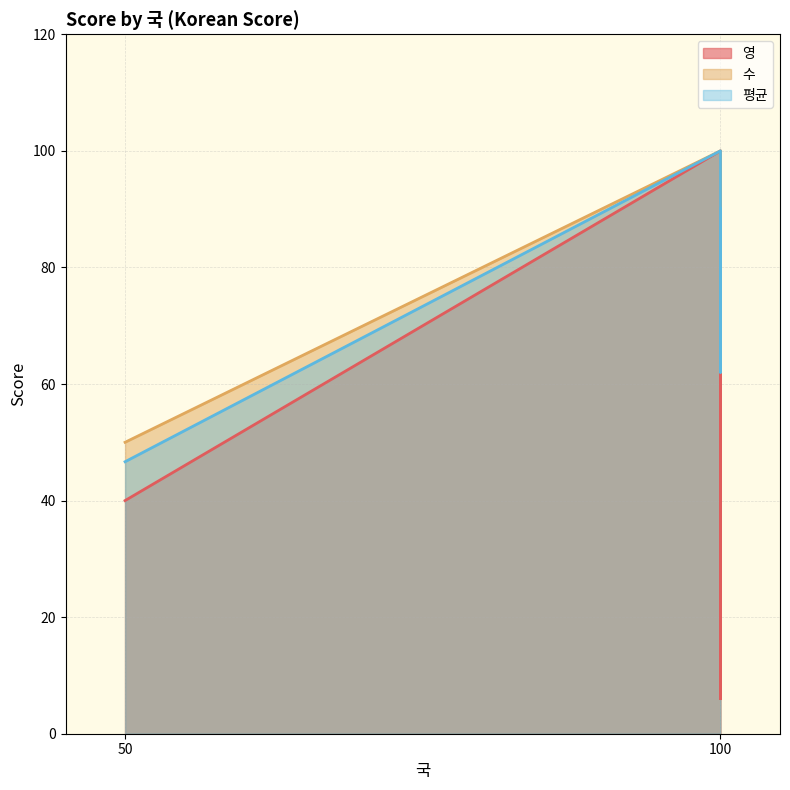

What is the sum of all 평균 values?

298.7